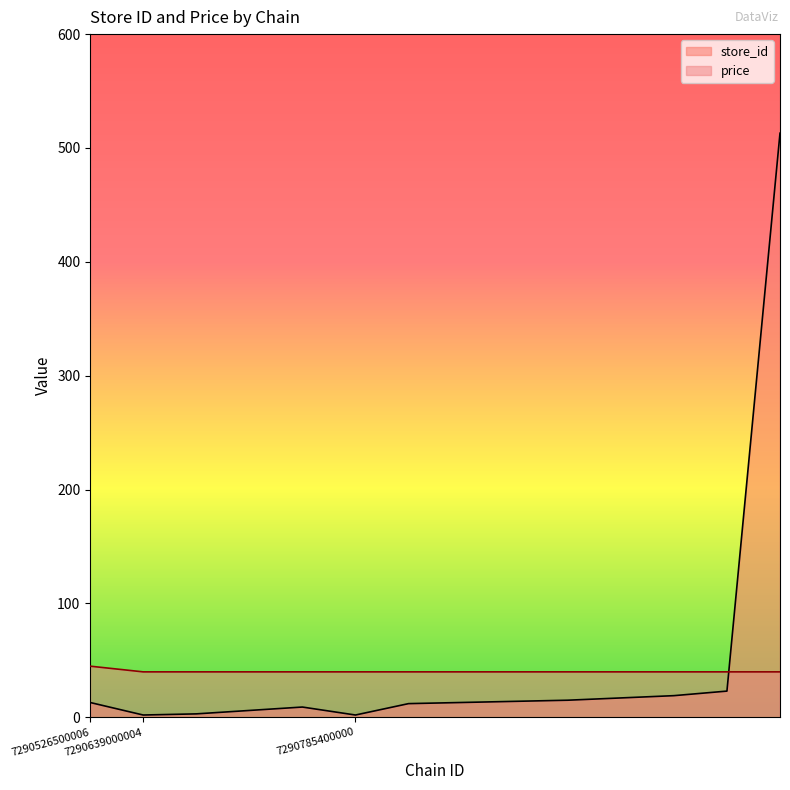

List the series in order of their peak value, highest first.

store_id, price